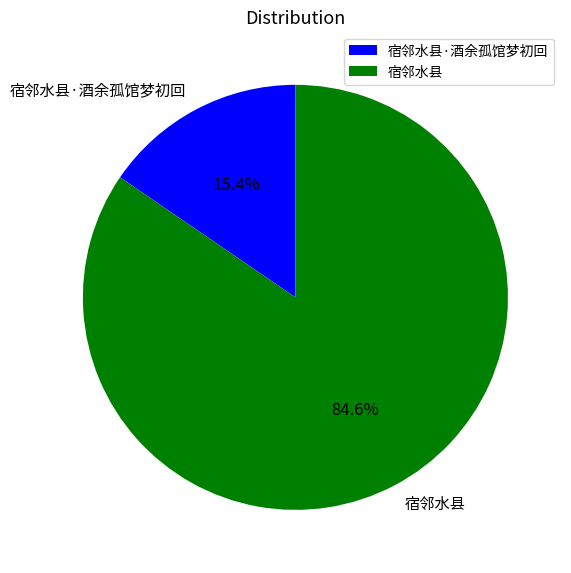

Is it true that 宿邻水县·酒余孤馆梦初回 is 15% of the pie?

True